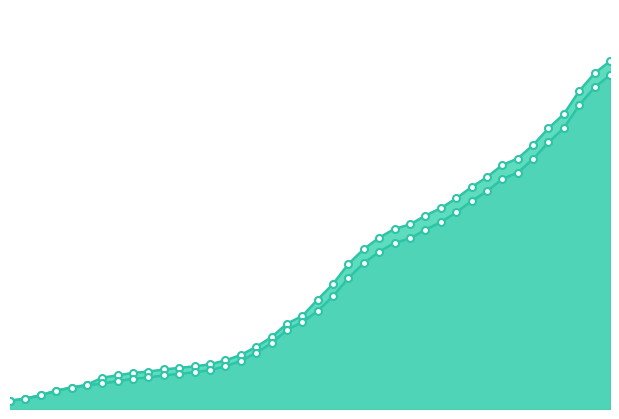

Which series contains the lowest Y value?

CH